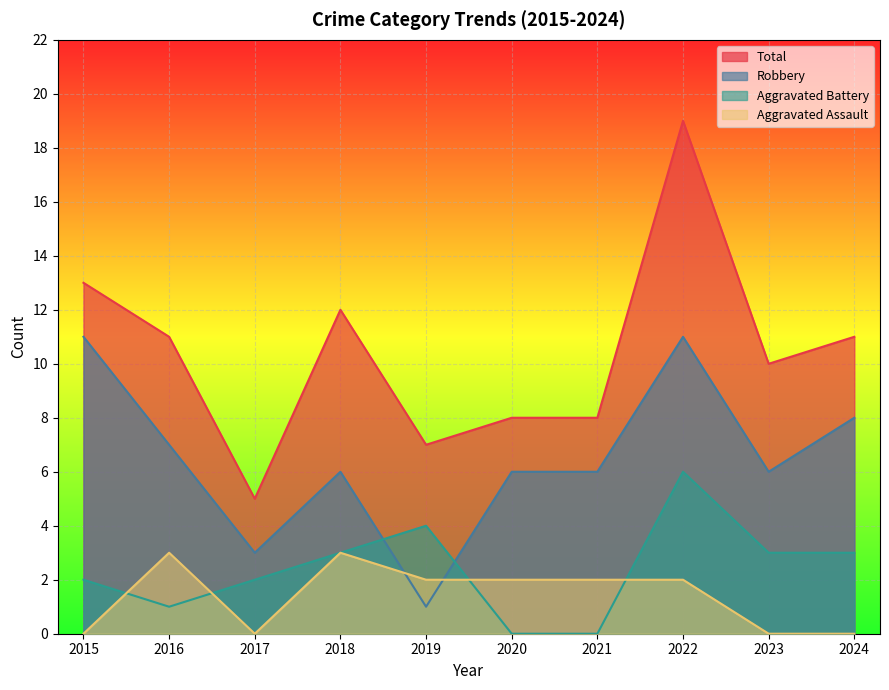

How many interior local peaks does the Aggravated Battery series have?

2